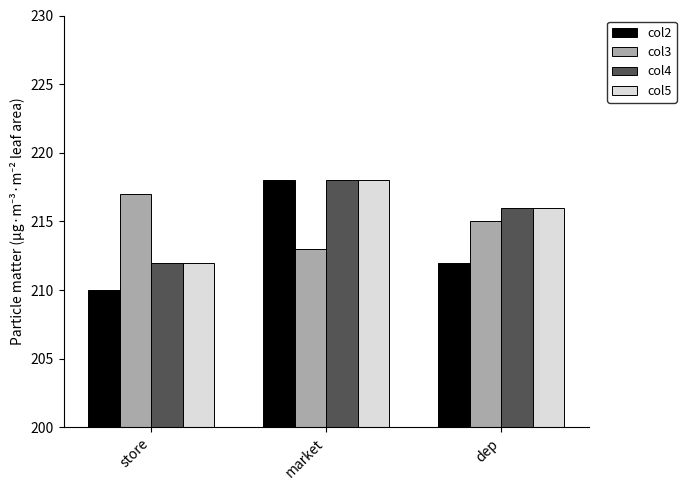

The col5 series shows 340 at market. True or false?

False